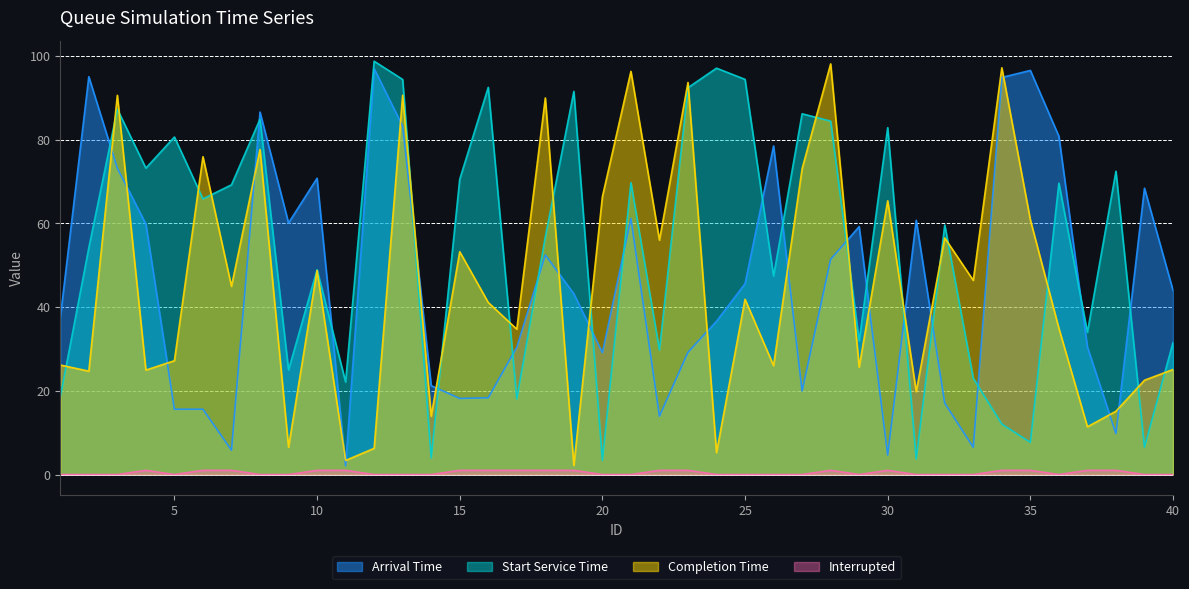

Reading right to left, what are all the values shown in this chart?

arrival_time: 44.0	68.4	9.8	30.5	80.8	96.6	94.9	6.5	17.1	60.8	4.6	59.2	51.4	20.0	78.5	45.6	36.6	29.2	13.9	61.2	29.1	43.2	52.5	30.4	18.3	18.2	21.2	83.2	97.0	2.1	70.8	60.1	86.6	5.8	15.6	15.6	59.9	73.2	95.1	37.5
start_service_time: 31.5	6.5	72.5	34.0	69.6	7.7	12.1	23.0	59.6	3.7	82.9	31.9	84.5	86.2	47.4	94.4	97.1	92.4	29.7	69.7	3.4	91.5	56.8	18.1	92.5	70.6	3.9	94.4	98.8	22.1	48.9	25.0	84.9	69.2	65.9	80.7	73.2	87.3	54.2	18.5
completion_time: 25.1	22.5	15.1	11.4	35.0	60.9	97.2	46.4	56.5	19.8	65.4	25.7	98.1	73.1	26.0	41.9	5.2	93.7	56.0	96.3	66.4	2.2	90.0	34.7	41.1	53.2	13.9	90.6	6.3	3.4	48.8	6.5	77.7	45.0	75.9	27.2	25.0	90.6	24.7	26.2
interrupted: 0.0	0.0	1.0	1.0	0.0	1.0	1.0	0.0	0.0	0.0	1.0	0.0	1.0	0.0	0.0	0.0	0.0	1.0	1.0	0.0	0.0	1.0	1.0	1.0	1.0	1.0	0.0	0.0	0.0	1.0	1.0	0.0	0.0	1.0	1.0	0.0	1.0	0.0	0.0	0.0